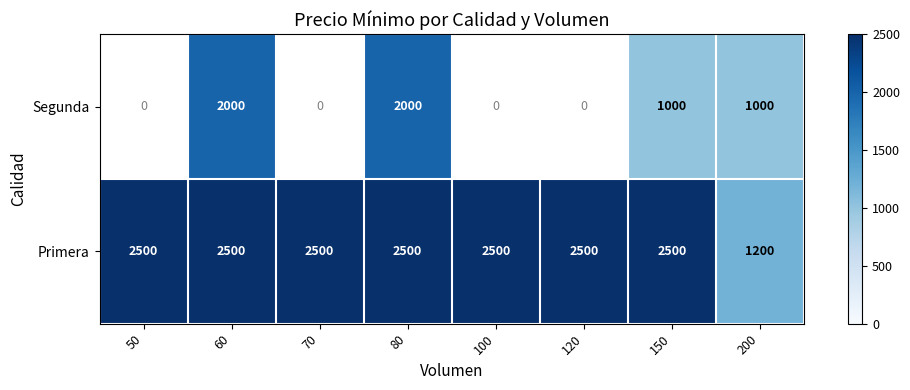

What is the maximum value shown in the chart?

2500.0